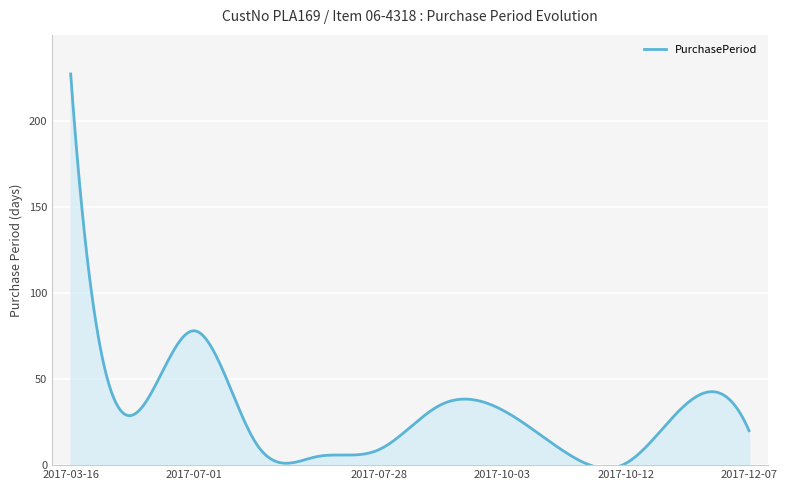

What is the difference between the maximum and minimum values?

228.8